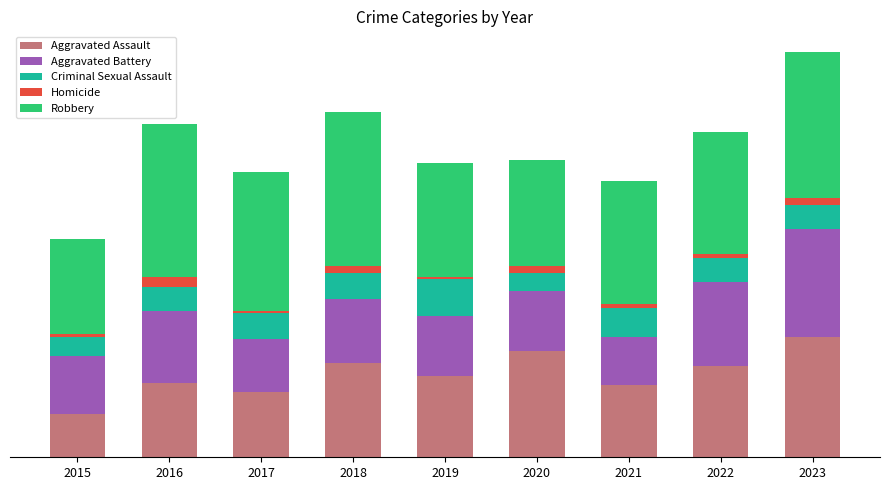

Are the bars grouped side by side (vs. stacked)?

No